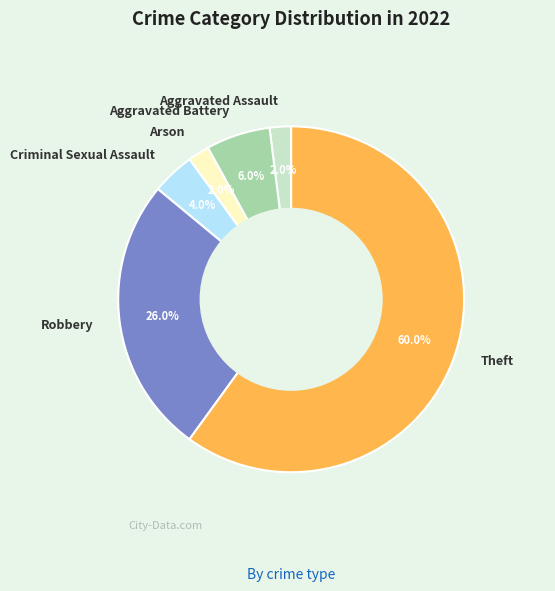

To the nearest percent, what is the average slice percentage?

17%